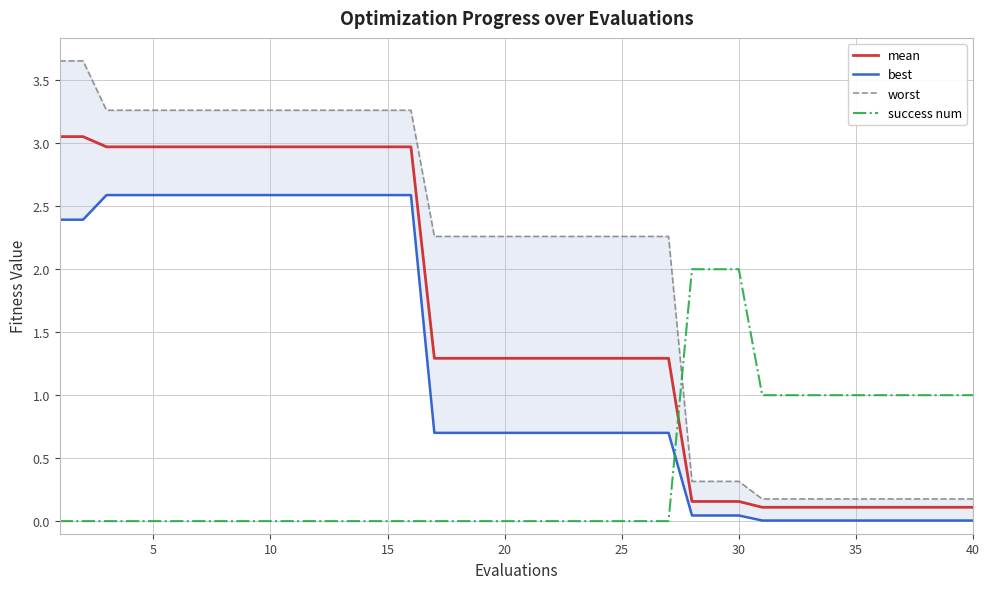

Which series has the largest range (max minus min)?

worst